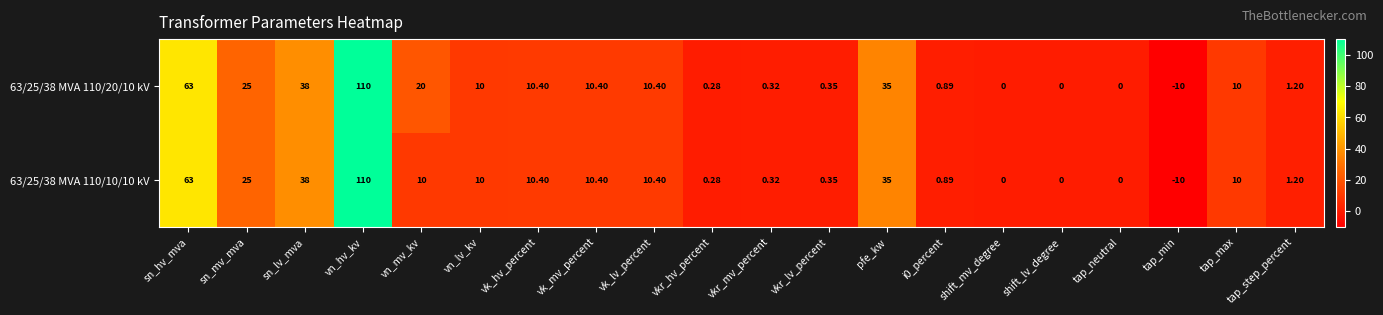

At which category is the sum across all series the highest?

vn_hv_kv